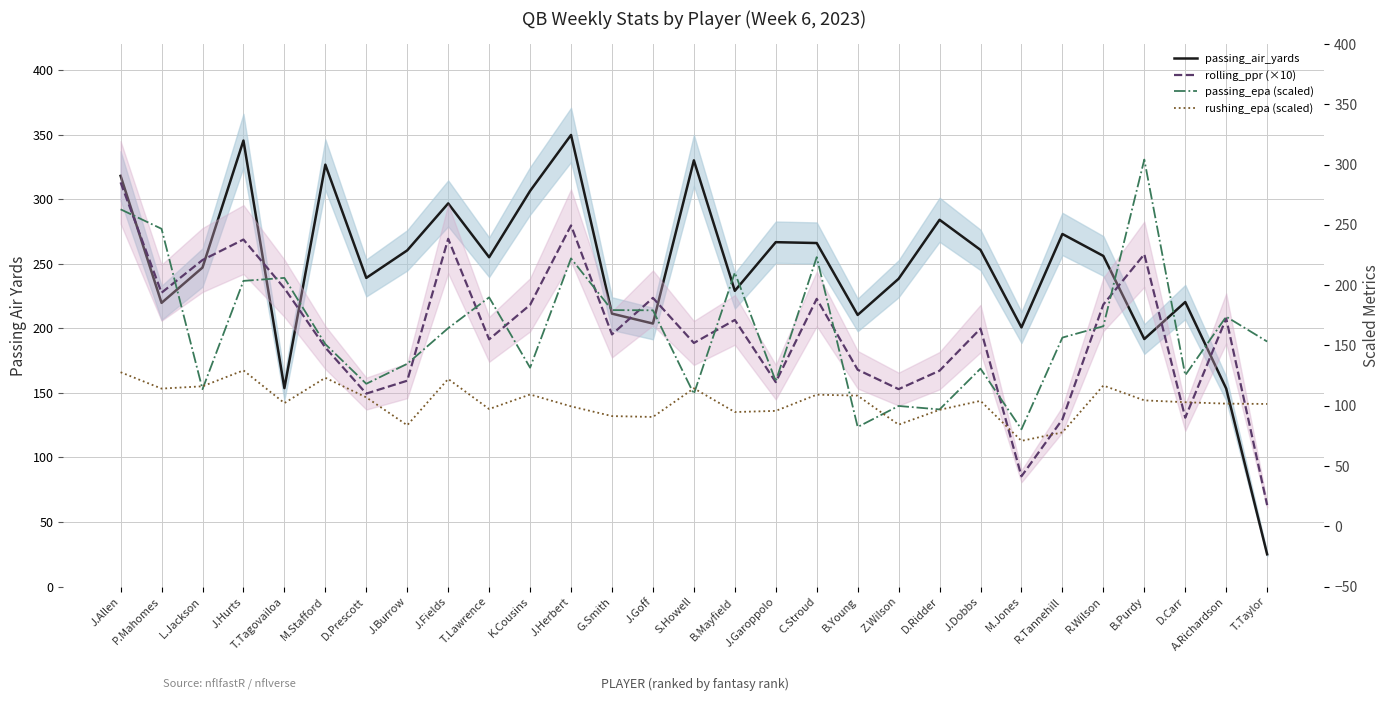

The value of passing_epa (scaled) at T.Taylor is 220.0. True or false?

False